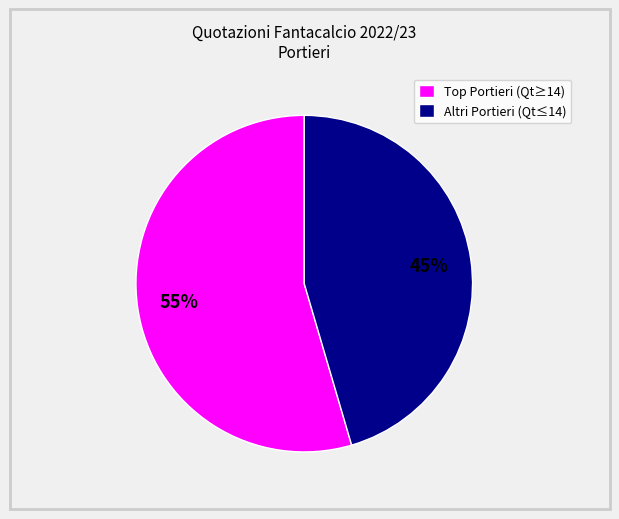

Which slice is the smallest?

Altri Portieri (Qt≤14)